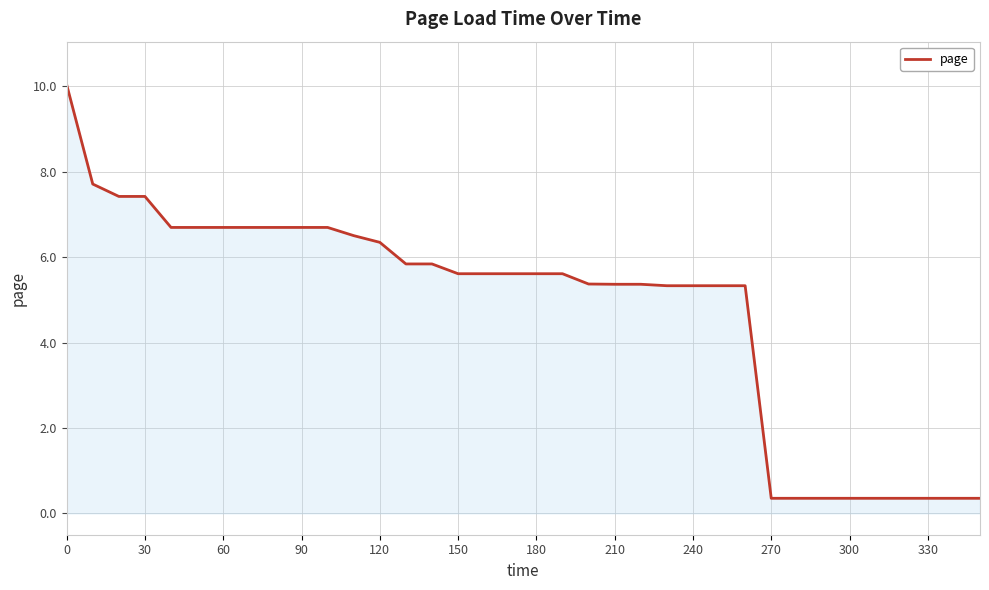

What is the sum of all values?

172.7